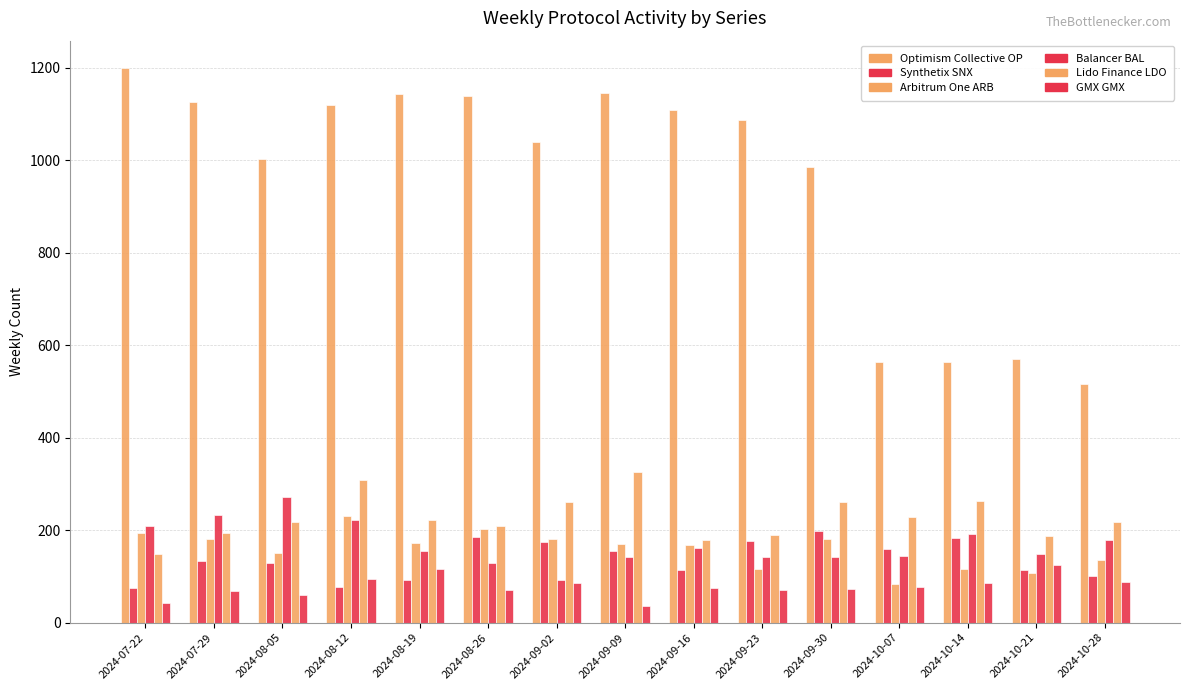

At 2024-08-05, list the series in order from largest to smallest.

Optimism Collective OP, Balancer BAL, Lido Finance LDO, Arbitrum One ARB, Synthetix SNX, GMX GMX